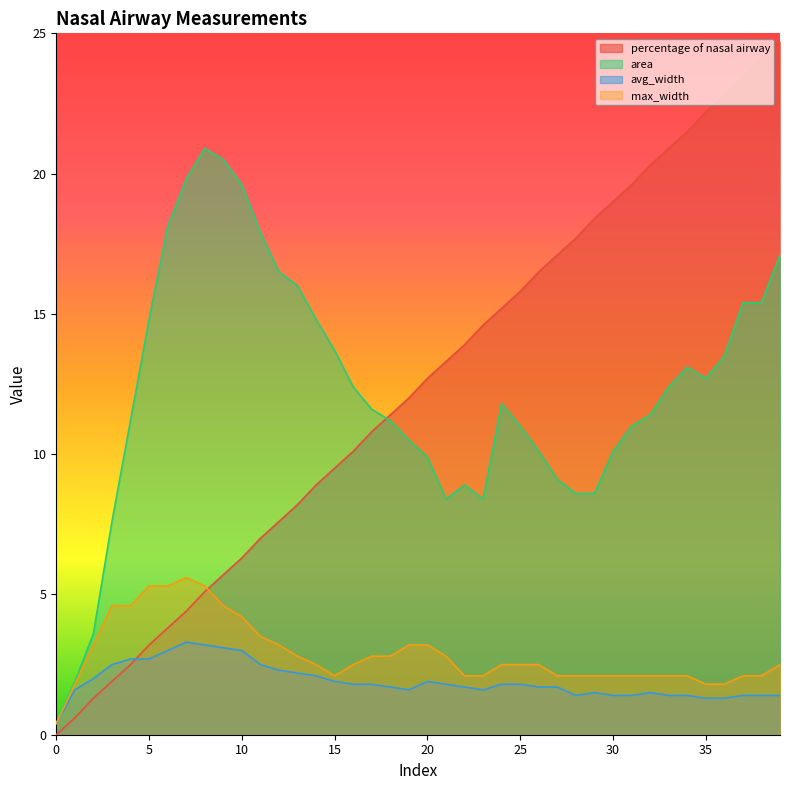

Reading left to right, extract all data points from this chart.

percentage of nasal airway: 0.0	0.6	1.3	1.9	2.5	3.2	3.8	4.4	5.1	5.7	6.3	7.0	7.6	8.2	8.9	9.5	10.1	10.8	11.4	12.0	12.7	13.3	13.9	14.6	15.2	15.8	16.5	17.1	17.7	18.4	19.0	19.6	20.3	20.9	21.5	22.2	22.8	23.4	24.1	24.7
area: 0.4	1.9	3.6	7.6	11.2	14.8	18.1	19.8	20.9	20.5	19.6	17.9	16.5	16.0	14.8	13.7	12.4	11.6	11.2	10.5	9.9	8.4	8.9	8.4	11.8	11.0	10.1	9.1	8.6	8.6	10.1	11.0	11.4	12.4	13.1	12.7	13.5	15.4	15.4	17.1
avg_width: 0.4	1.6	2.0	2.5	2.7	2.7	3.0	3.3	3.2	3.1	3.0	2.5	2.3	2.2	2.1	1.9	1.8	1.8	1.7	1.6	1.9	1.8	1.7	1.6	1.8	1.8	1.7	1.7	1.4	1.5	1.4	1.4	1.5	1.4	1.4	1.3	1.3	1.4	1.4	1.4
max_width: 0.4	1.8	3.2	4.6	4.6	5.3	5.3	5.6	5.3	4.6	4.2	3.5	3.2	2.8	2.5	2.1	2.5	2.8	2.8	3.2	3.2	2.8	2.1	2.1	2.5	2.5	2.5	2.1	2.1	2.1	2.1	2.1	2.1	2.1	2.1	1.8	1.8	2.1	2.1	2.5